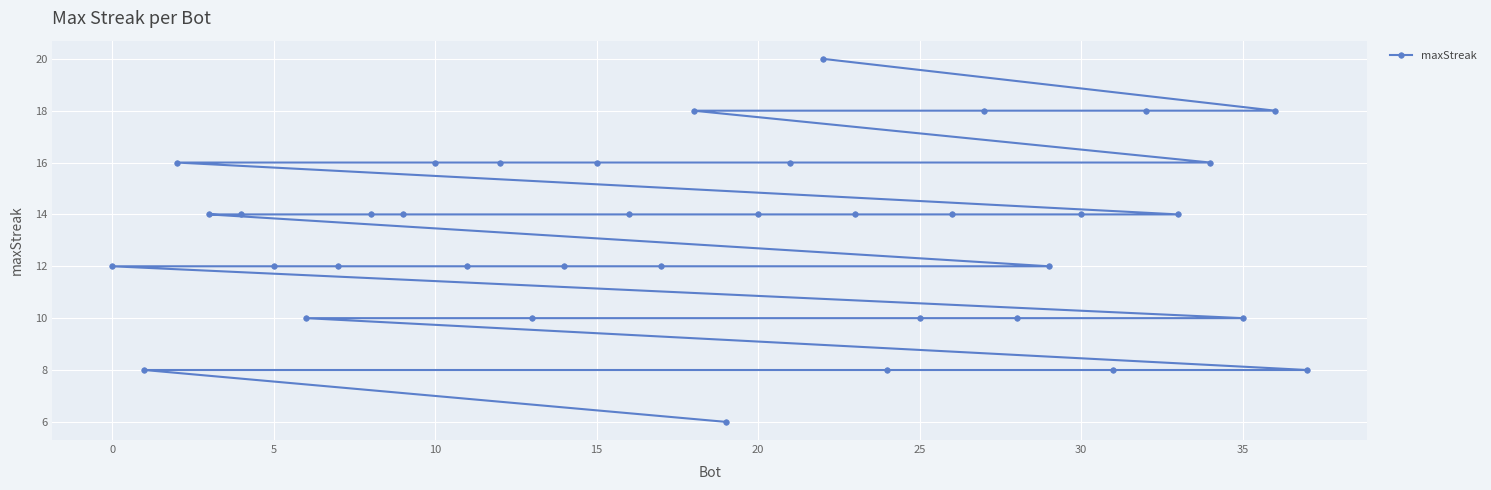

What is the sum of all values?

500